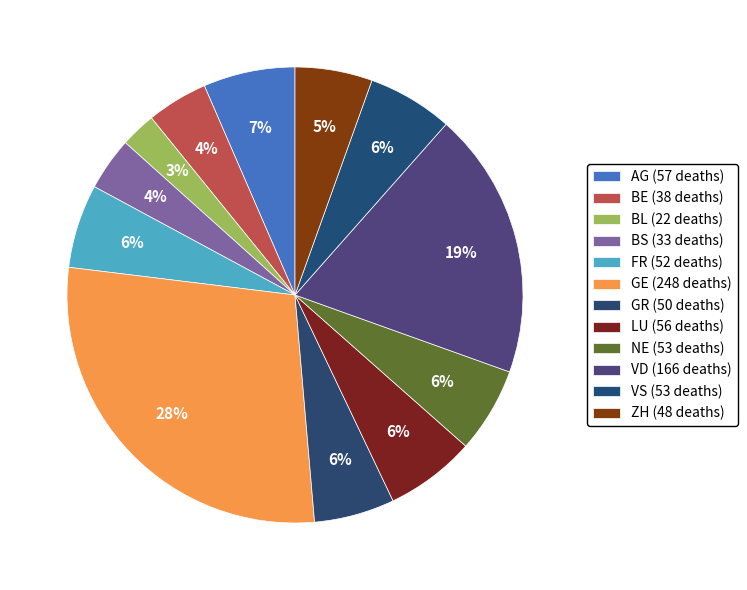

How many slices are in this pie chart?

12